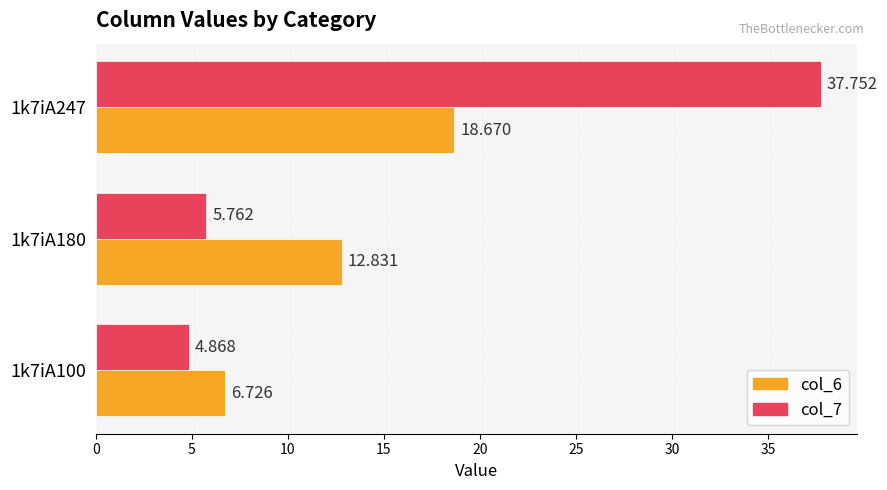

Is the value of col_6 at 1k7iA247 greater than the value of col_7 at 1k7iA100?

Yes